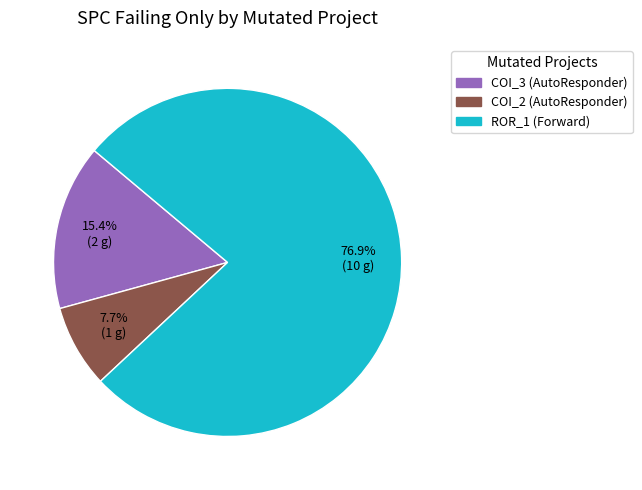

Is there a majority slice in this chart?

Yes